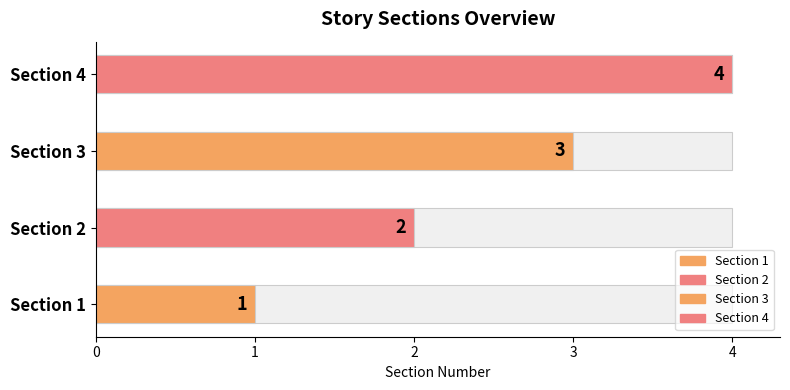

What is the sum of all values?

10